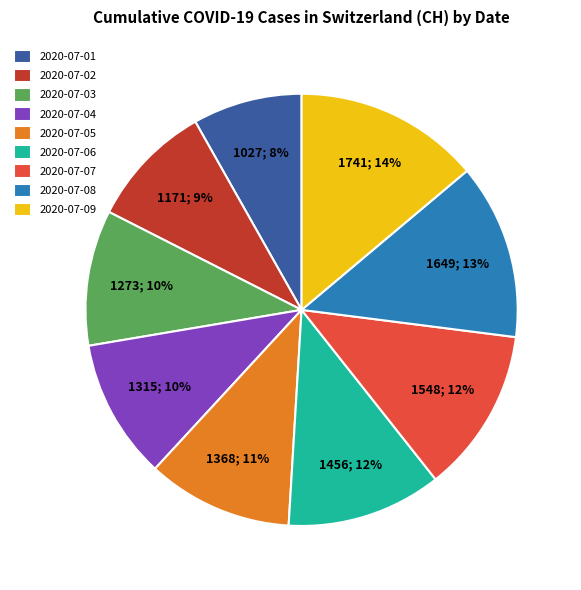

Do 2020-07-05 and 2020-07-01 together represent more than half of the pie?

No